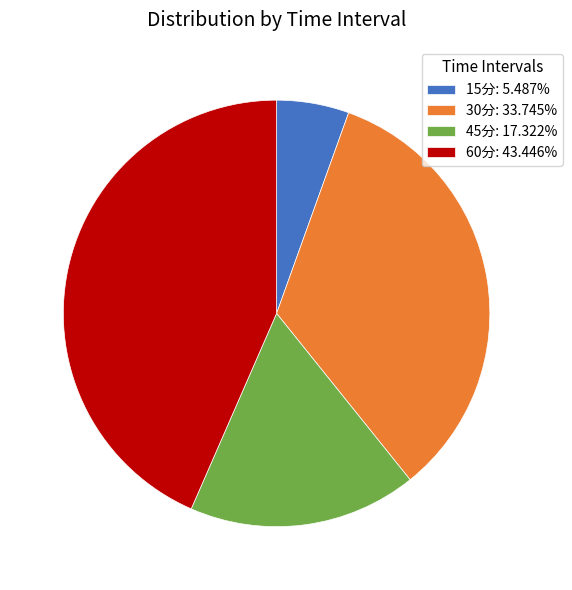

Is it true that 15分 is 5% of the pie?

True